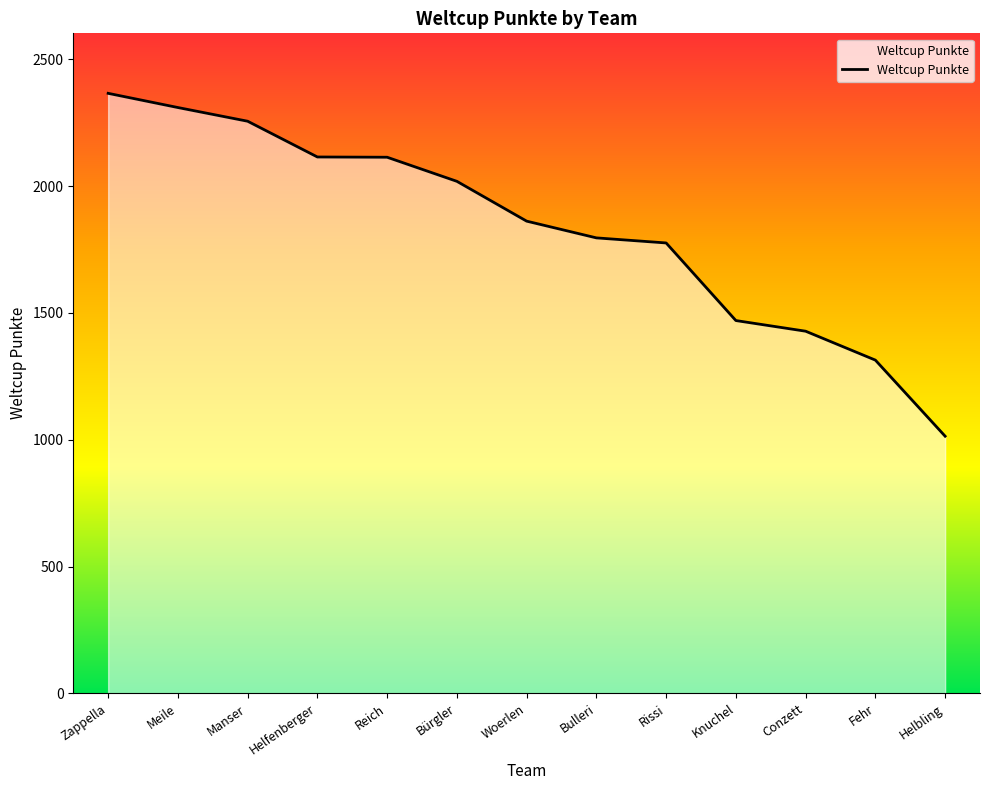

What is the difference between the values at Zappella and Fehr?

1052